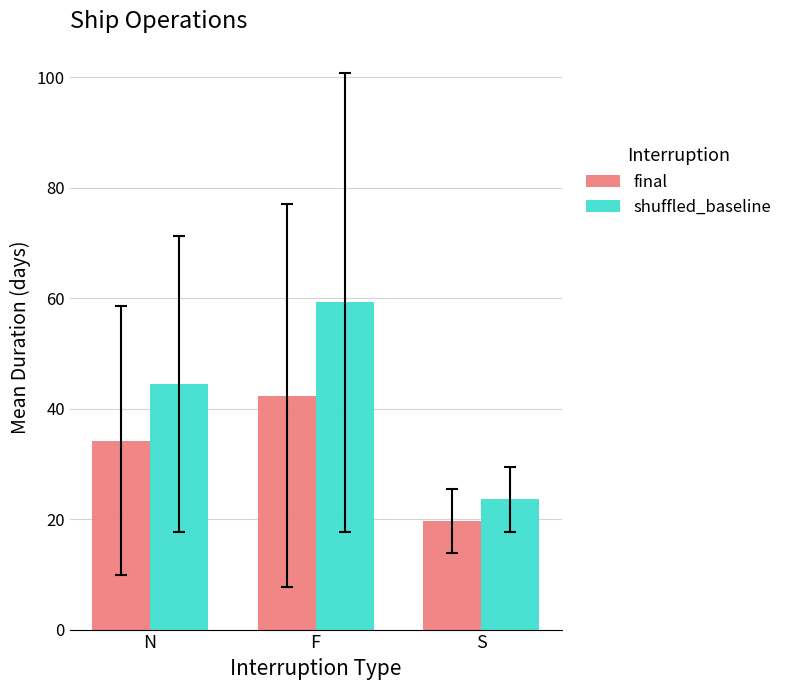

True or false: shuffled_baseline has a value of 23.6 at S.

True